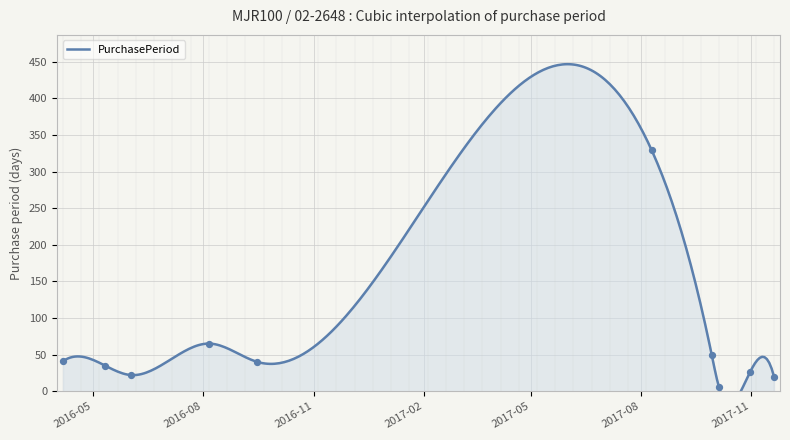

What is the change in value from 2016-04-06 to 2016-08-06?

+24